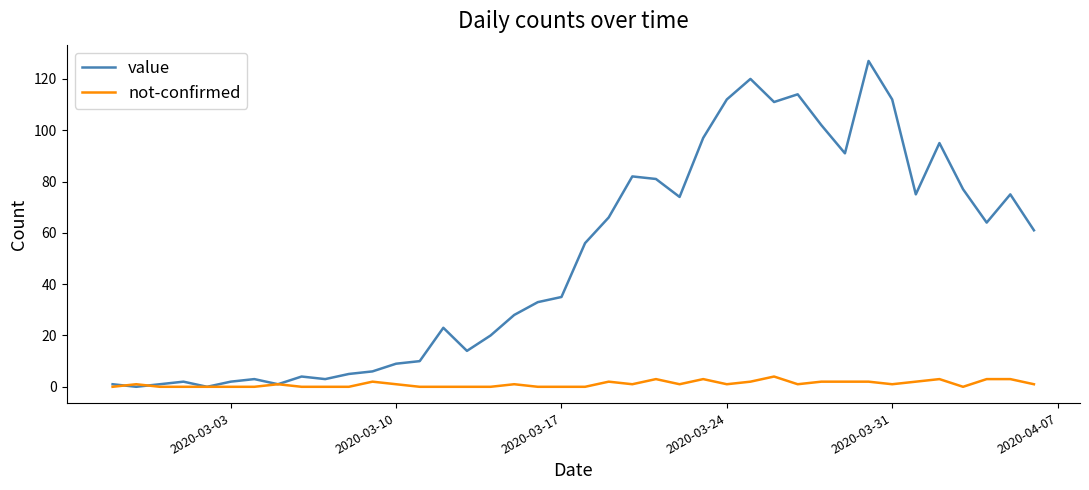

Which series has the largest range (max minus min)?

value